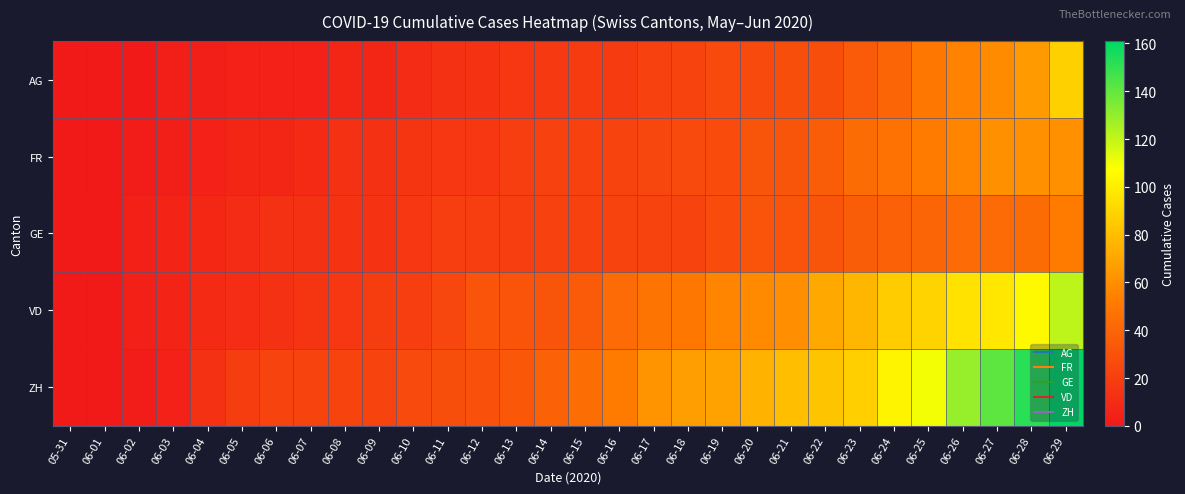

At how many categories does at least one series exceed 138?

3